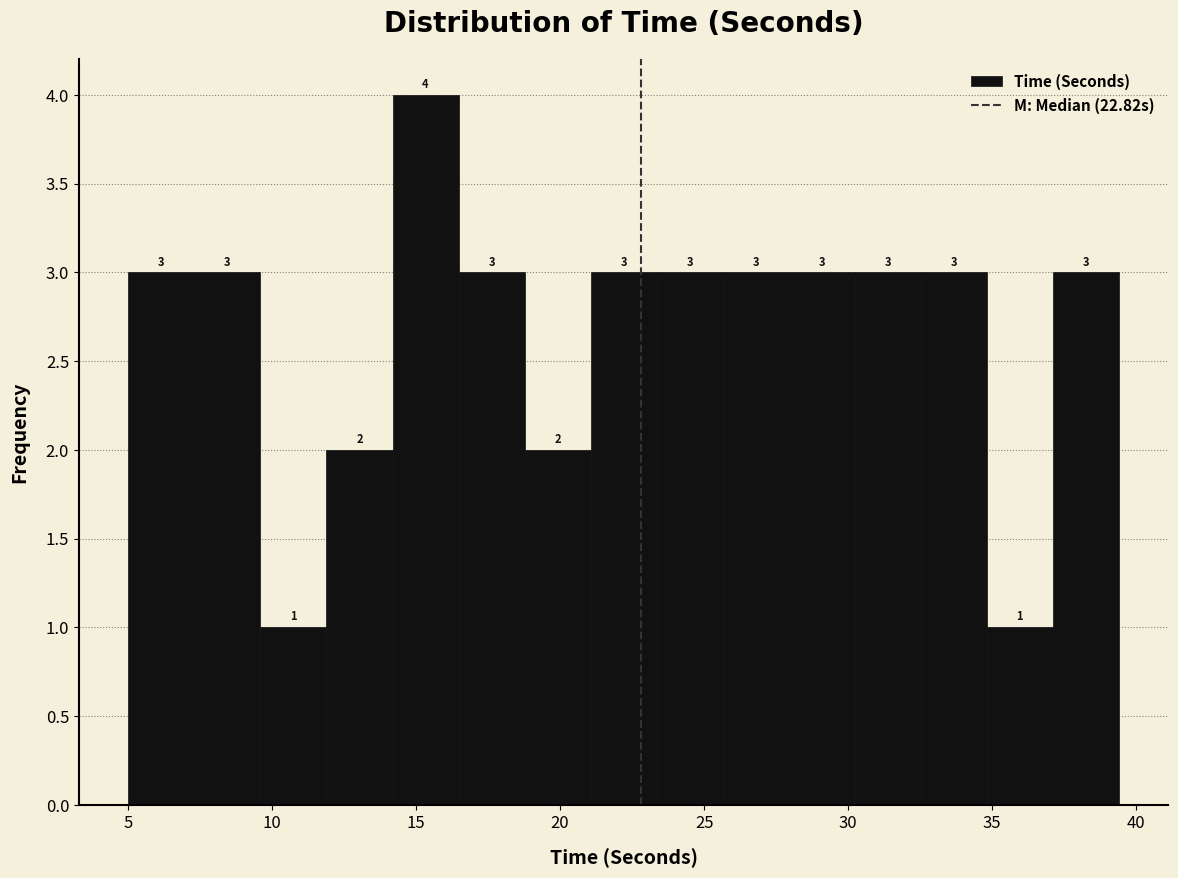

How tall is the bar that spans 7.5 to 9.5 on the x-axis? The bar edges are not printed on the chart, so give them approximately, as read against the axis.

3